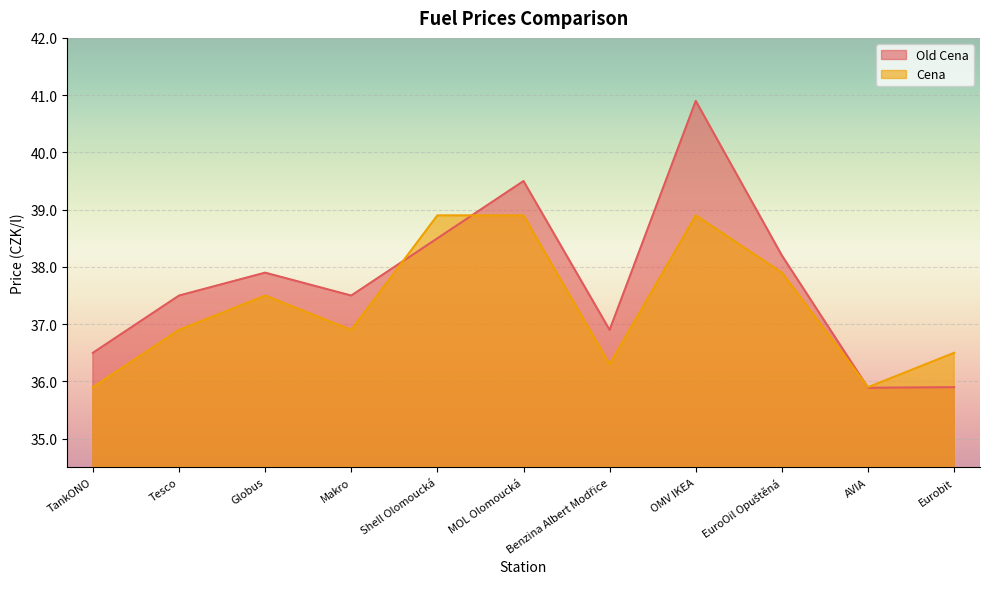

What is the smallest value displayed?

35.9